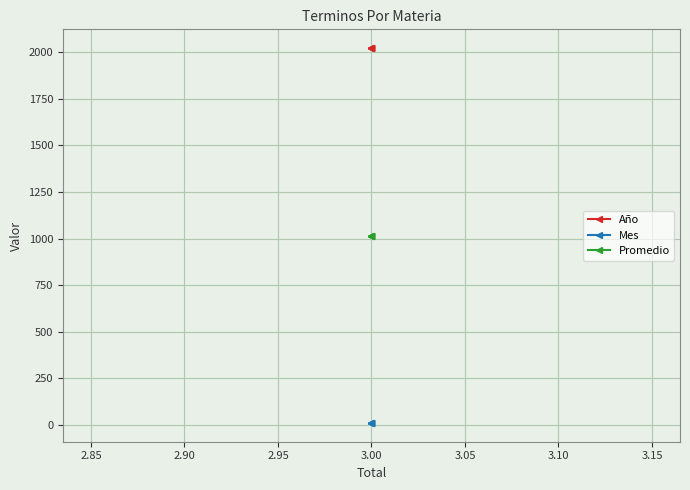

Is the value of Mes at 3.00 greater than the value of Promedio at 3.00?

No